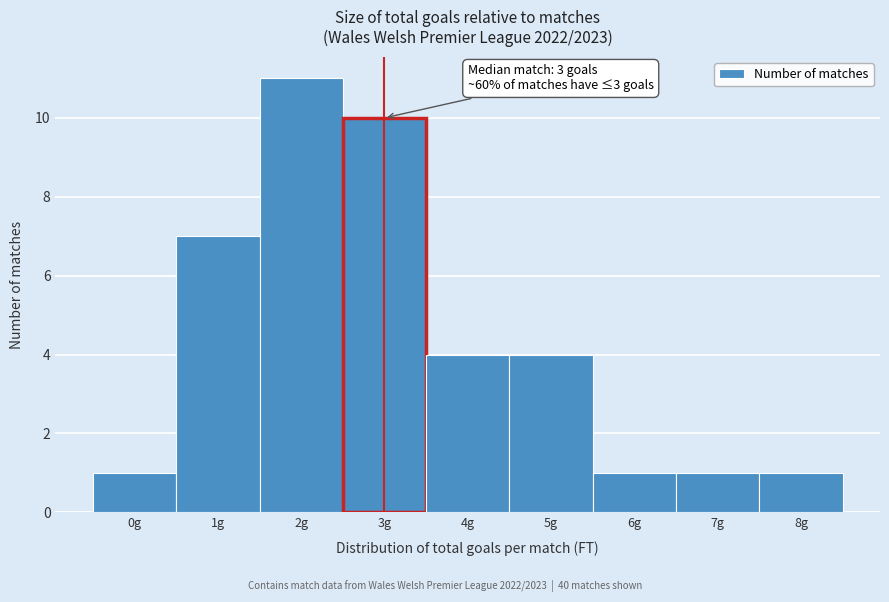

Reading left to right, list all the values displayed in this chart.

0g=1	1g=7	2g=11	3g=10	4g=4	5g=4	6g=1	7g=1	8g=1